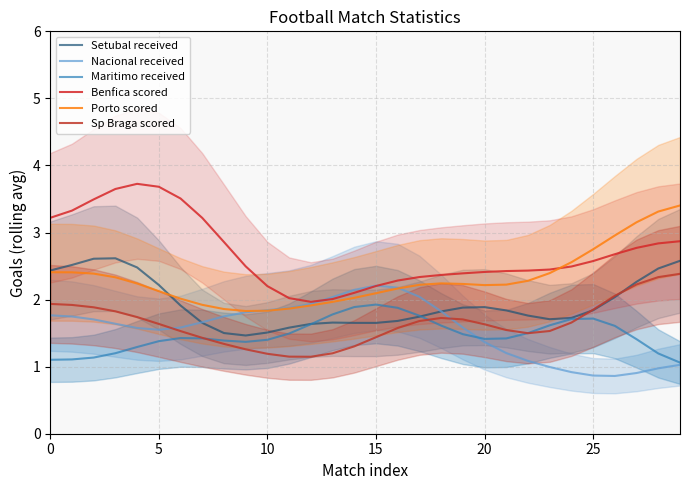

What is the spread (max minus min) of values at 17?

0.7